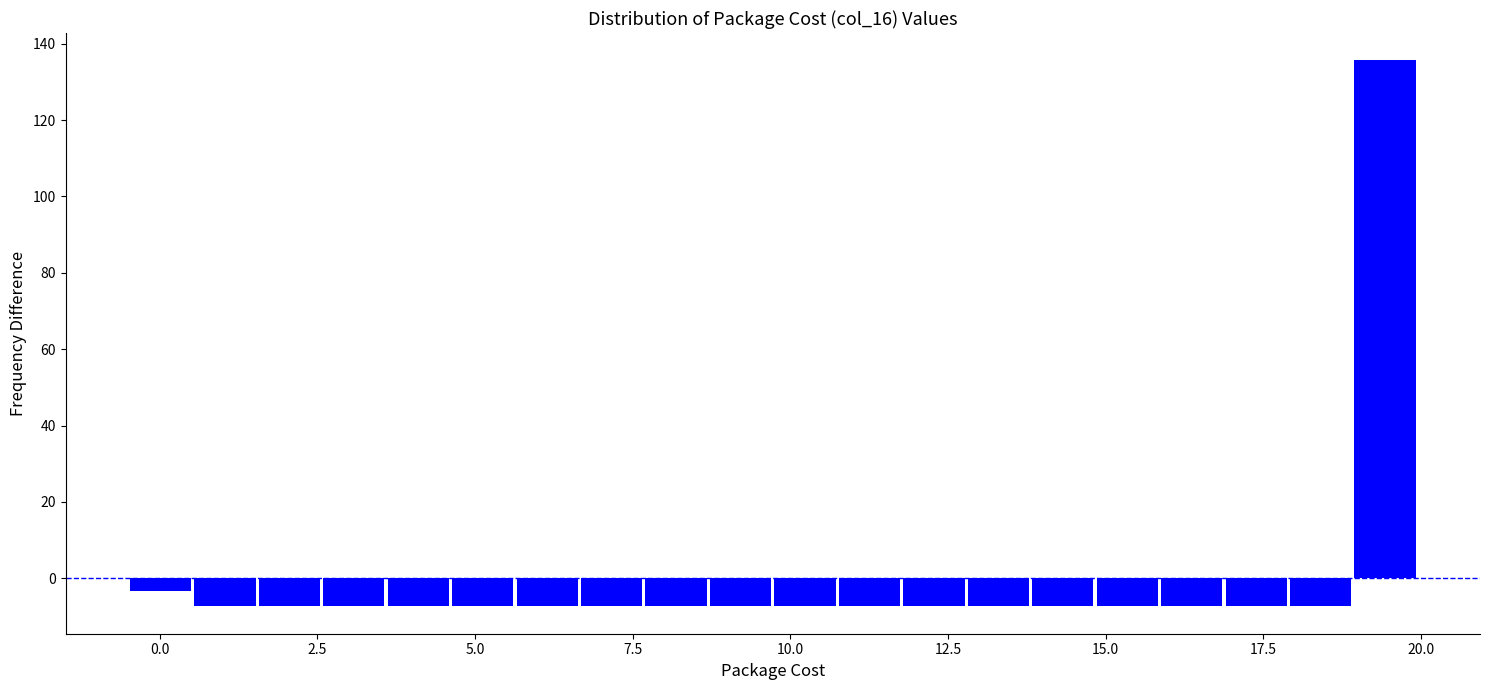

Around what value on the x-axis is the tallest bar? Give the approximate position of its centre, as read against the axis.

19.5